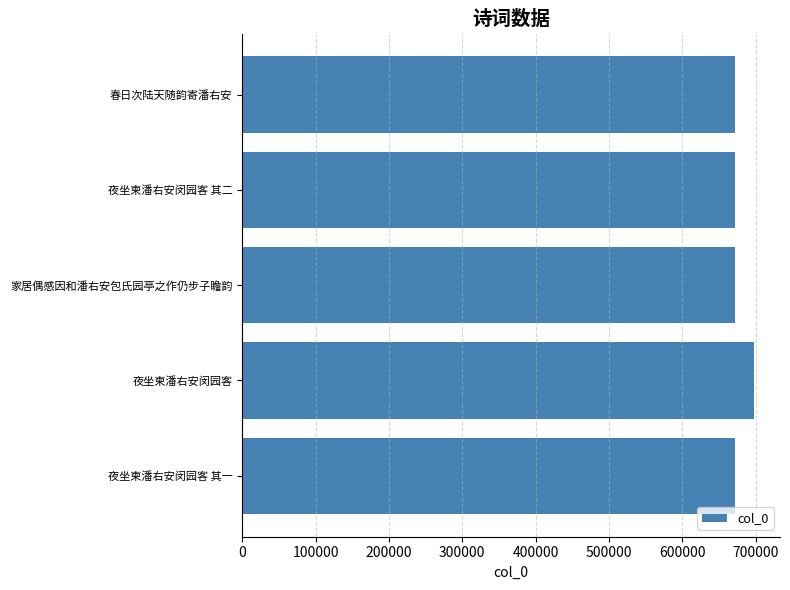

What is the sum of all values?

3385557